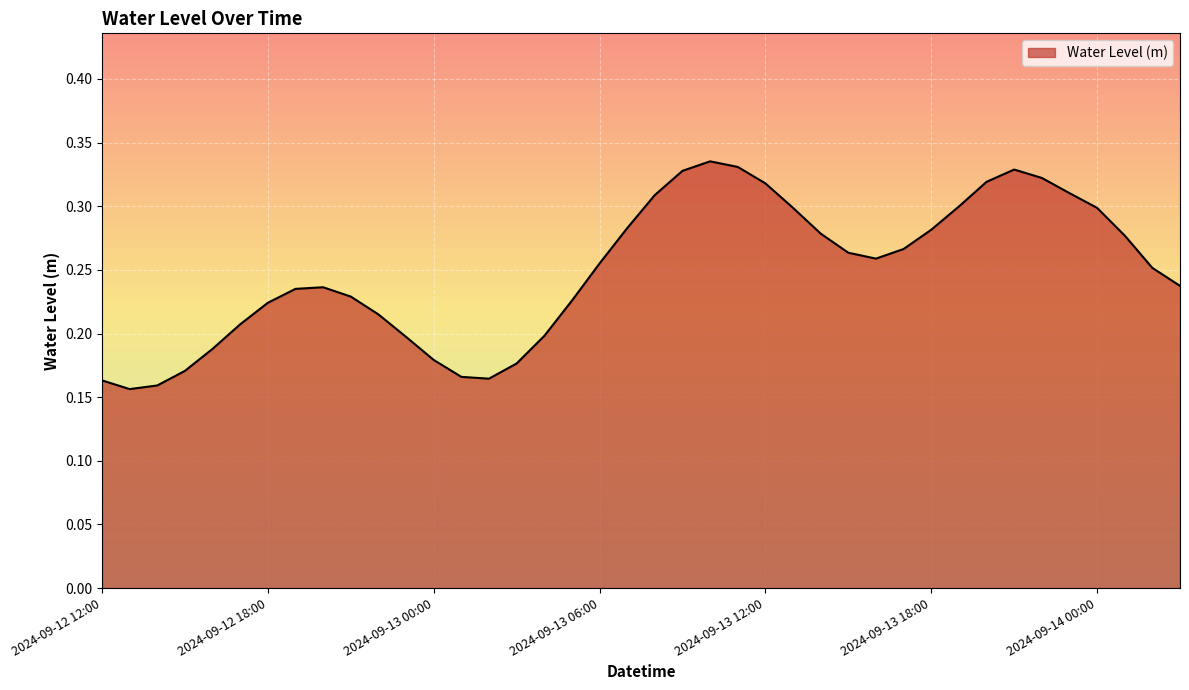

List the labels in order of value, largest first.

2024-09-13 10:00, 2024-09-13 11:00, 2024-09-13 21:00, 2024-09-13 09:00, 2024-09-13 22:00, 2024-09-13 20:00, 2024-09-13 12:00, 2024-09-13 23:00, 2024-09-13 08:00, 2024-09-13 19:00, 2024-09-14 00:00, 2024-09-13 13:00, 2024-09-13 07:00, 2024-09-13 18:00, 2024-09-13 14:00, 2024-09-14 01:00, 2024-09-13 17:00, 2024-09-13 15:00, 2024-09-13 16:00, 2024-09-13 06:00, 2024-09-14 02:00, 2024-09-14 03:00, 2024-09-12 20:00, 2024-09-12 19:00, 2024-09-12 21:00, 2024-09-13 05:00, 2024-09-12 18:00, 2024-09-12 22:00, 2024-09-12 17:00, 2024-09-13 04:00, 2024-09-12 23:00, 2024-09-12 16:00, 2024-09-13 00:00, 2024-09-13 03:00, 2024-09-12 15:00, 2024-09-13 01:00, 2024-09-13 02:00, 2024-09-12 12:00, 2024-09-12 14:00, 2024-09-12 13:00